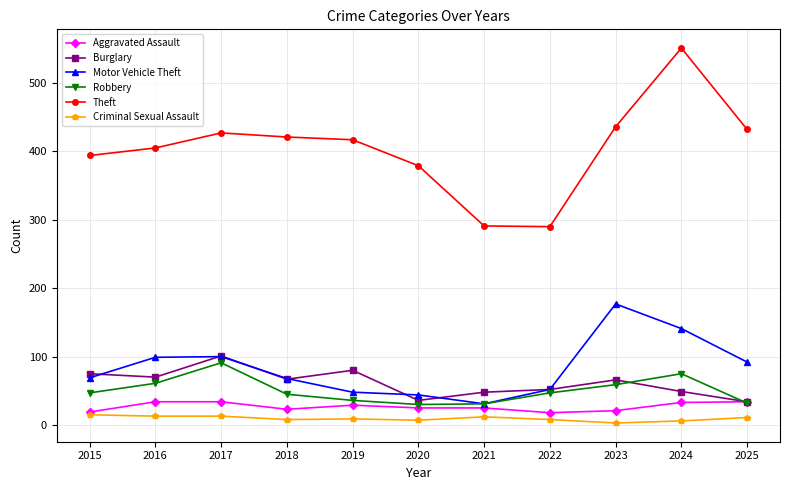

What is the difference between the maximum and second lowest values in the Burglary series?

65